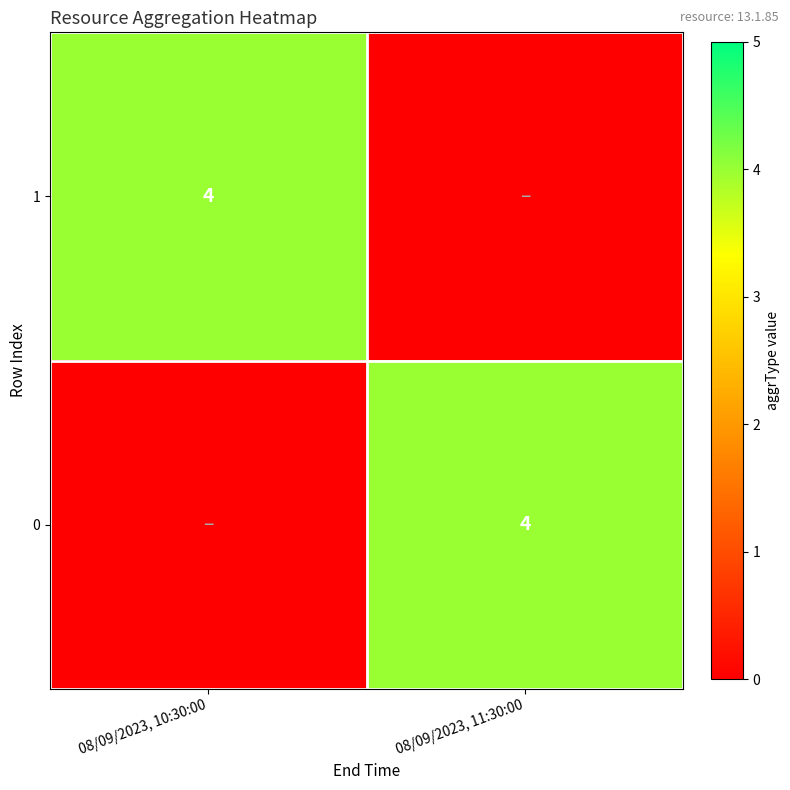

True or false: 1 has a value of 6 at 08/09/2023, 10:30:00.

False